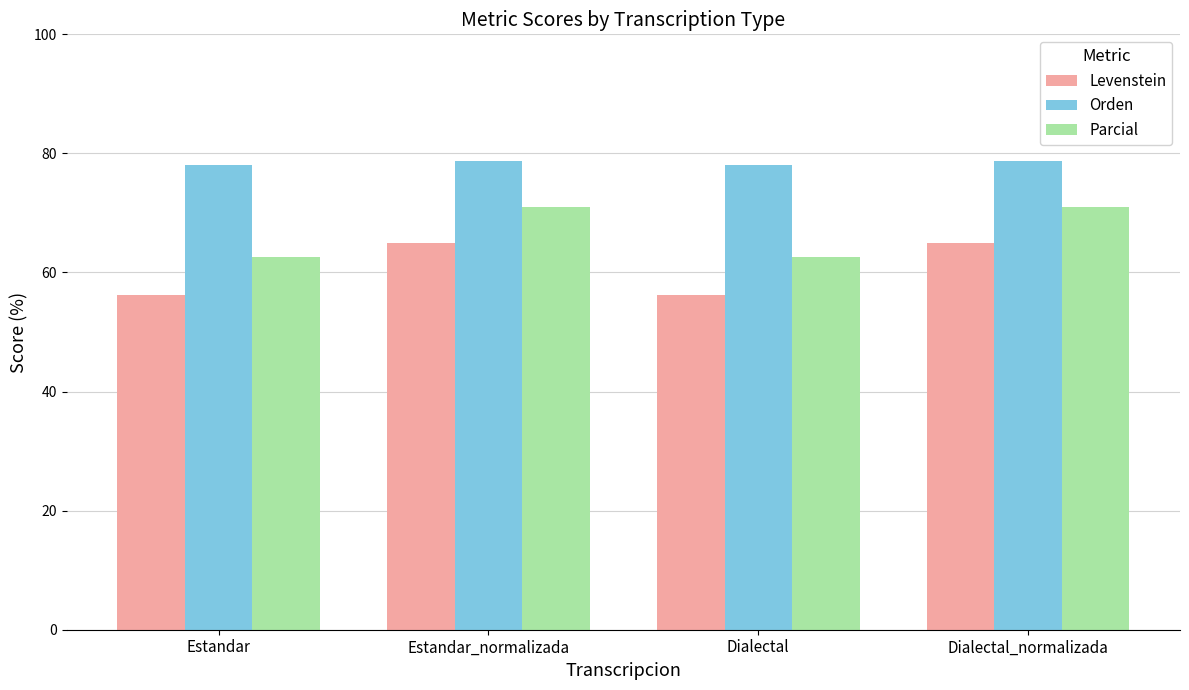

Which series has the largest range (max minus min)?

Levenstein